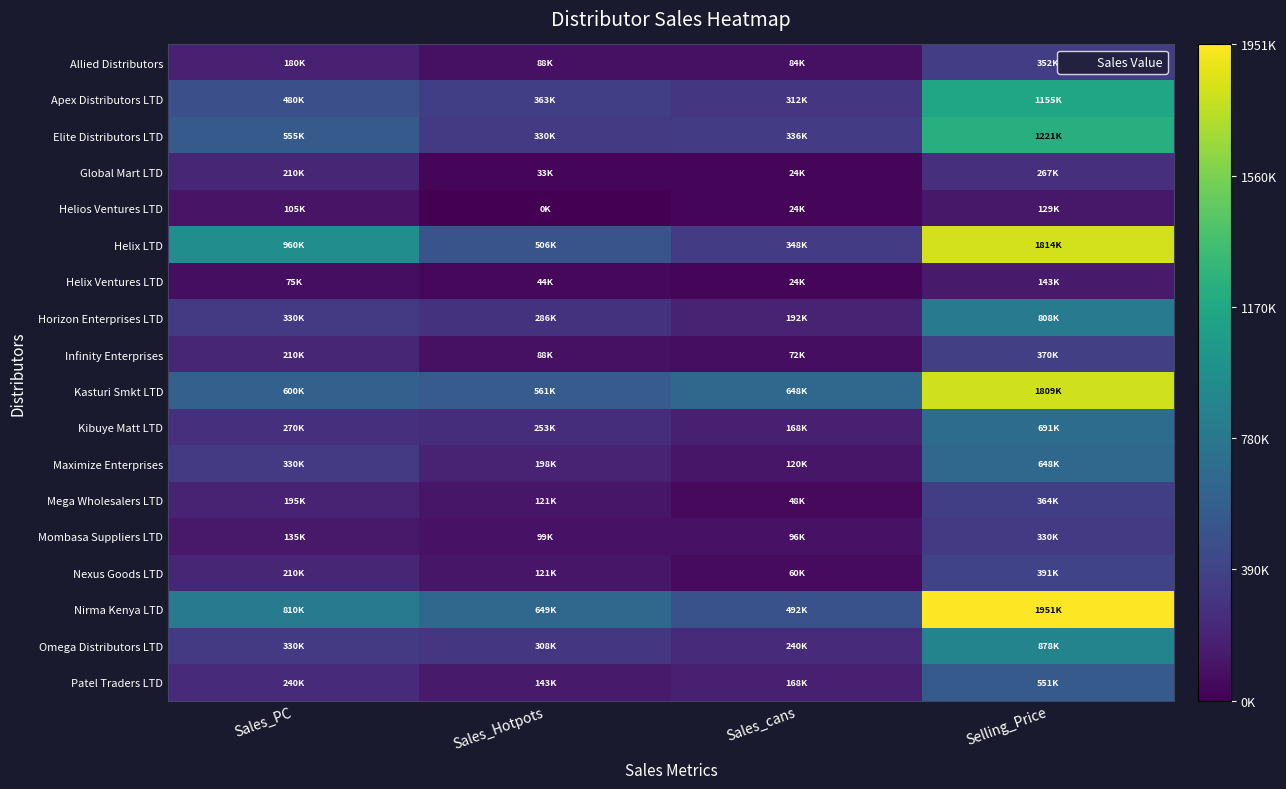

Reading left to right, extract all data points from this chart.

Allied Distributors: Sales_PC=180000	Sales_Hotpots=88000	Sales_cans=84000	Selling_Price=352000
Apex Distributors LTD: Sales_PC=480000	Sales_Hotpots=363000	Sales_cans=312000	Selling_Price=1155000
Elite Distributors LTD: Sales_PC=555000	Sales_Hotpots=330000	Sales_cans=336000	Selling_Price=1221000
Global Mart LTD: Sales_PC=210000	Sales_Hotpots=33000	Sales_cans=24000	Selling_Price=267000
Helios Ventures LTD: Sales_PC=105000	Sales_Hotpots=0	Sales_cans=24000	Selling_Price=129000
Helix LTD: Sales_PC=960000	Sales_Hotpots=506000	Sales_cans=348000	Selling_Price=1814000
Helix Ventures LTD: Sales_PC=75000	Sales_Hotpots=44000	Sales_cans=24000	Selling_Price=143000
Horizon Enterprises LTD: Sales_PC=330000	Sales_Hotpots=286000	Sales_cans=192000	Selling_Price=808000
Infinity Enterprises: Sales_PC=210000	Sales_Hotpots=88000	Sales_cans=72000	Selling_Price=370000
Kasturi Smkt LTD: Sales_PC=600000	Sales_Hotpots=561000	Sales_cans=648000	Selling_Price=1809000
Kibuye Matt LTD: Sales_PC=270000	Sales_Hotpots=253000	Sales_cans=168000	Selling_Price=691000
Maximize Enterprises: Sales_PC=330000	Sales_Hotpots=198000	Sales_cans=120000	Selling_Price=648000
Mega Wholesalers LTD: Sales_PC=195000	Sales_Hotpots=121000	Sales_cans=48000	Selling_Price=364000
Mombasa Suppliers LTD: Sales_PC=135000	Sales_Hotpots=99000	Sales_cans=96000	Selling_Price=330000
Nexus Goods LTD: Sales_PC=210000	Sales_Hotpots=121000	Sales_cans=60000	Selling_Price=391000
Nirma Kenya LTD: Sales_PC=810000	Sales_Hotpots=649000	Sales_cans=492000	Selling_Price=1951000
Omega Distributors LTD: Sales_PC=330000	Sales_Hotpots=308000	Sales_cans=240000	Selling_Price=878000
Patel Traders LTD: Sales_PC=240000	Sales_Hotpots=143000	Sales_cans=168000	Selling_Price=551000